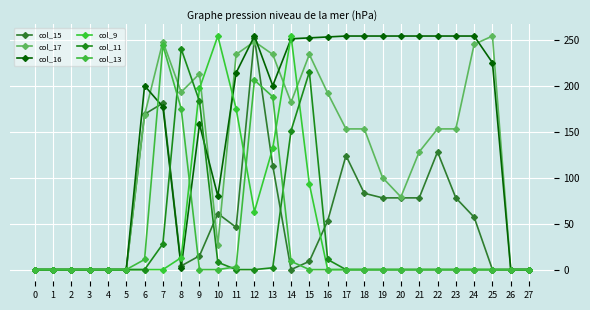

At which category does col_17 reach its first local peak?

7